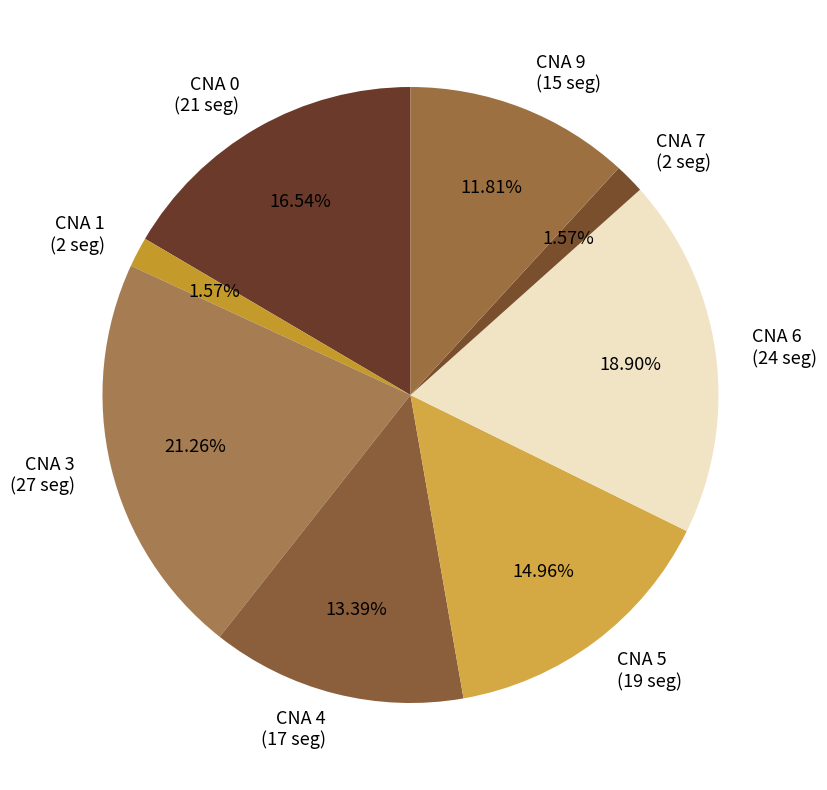

How many segments does this pie chart have?

8